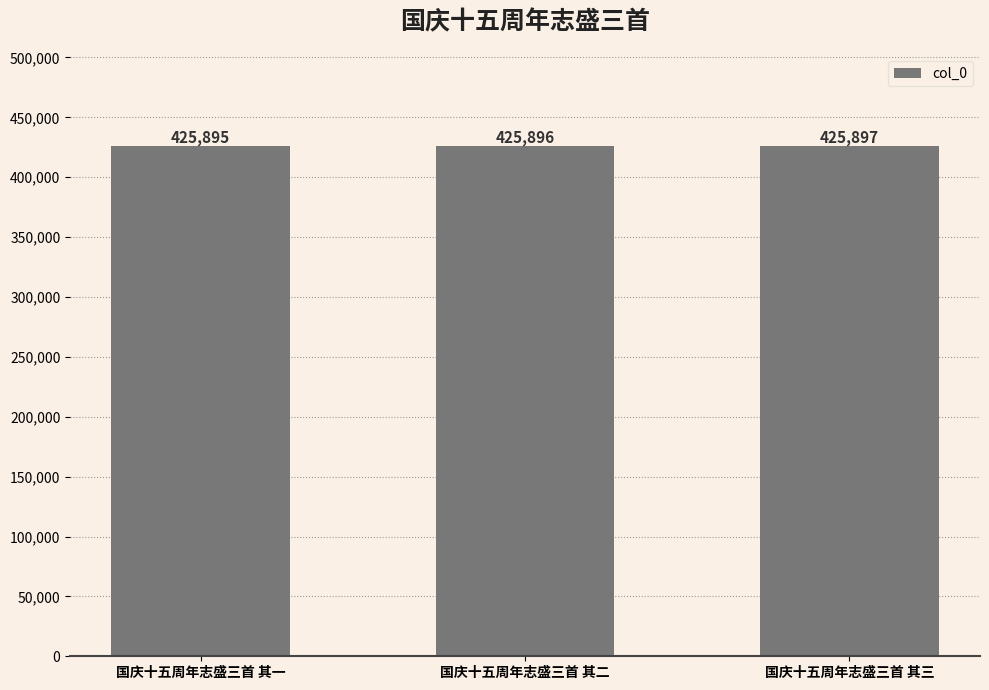

Which category has the lowest value across all series?

国庆十五周年志盛三首 其一